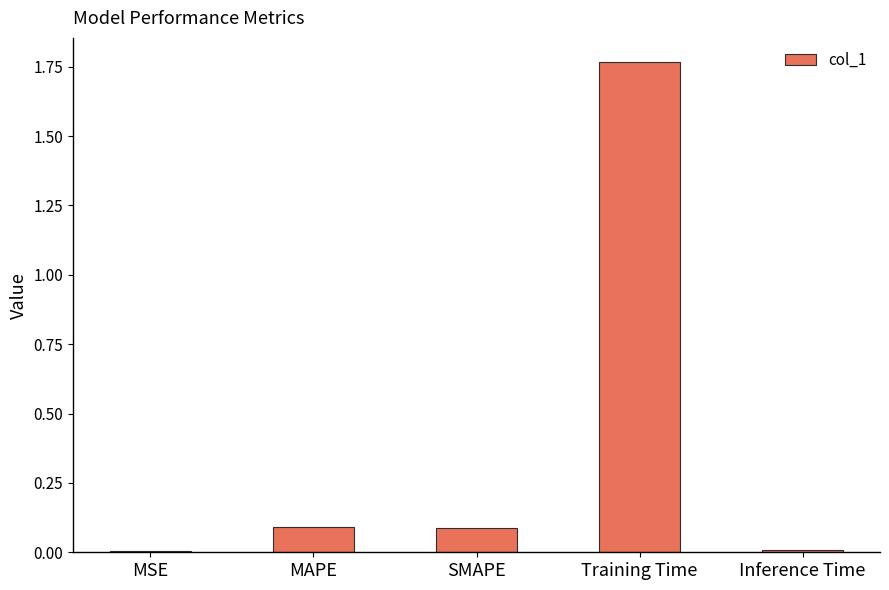

At which category does the chart reach its peak across all series?

Training Time